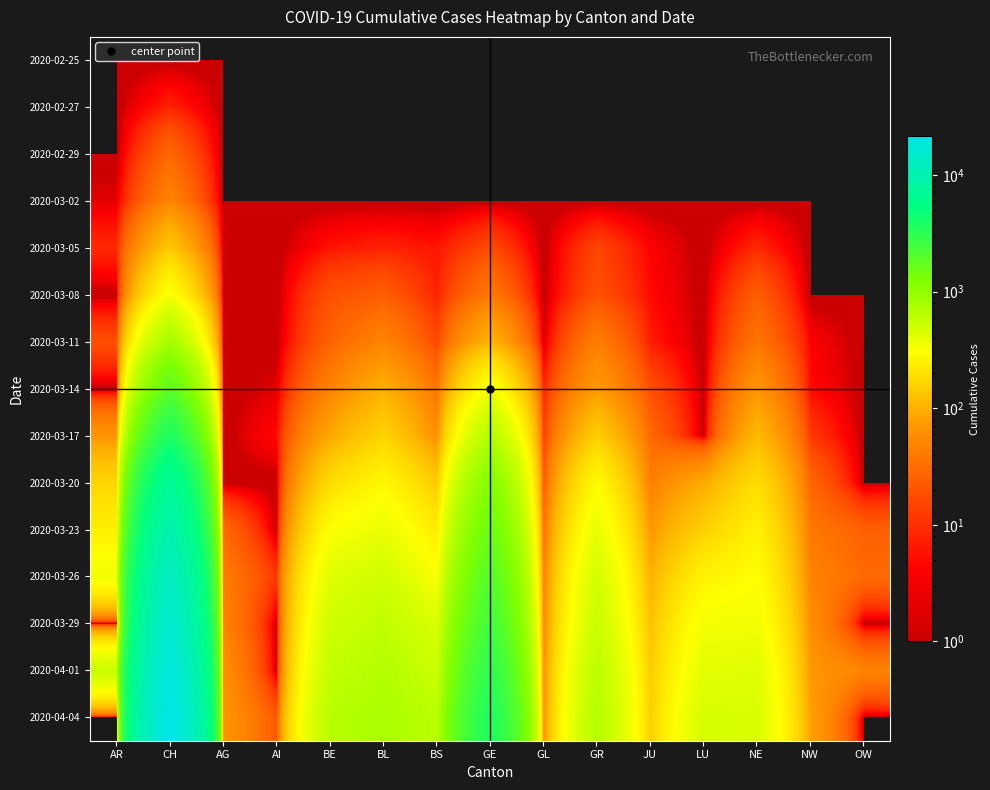

How many categories are shown in the chart?

15